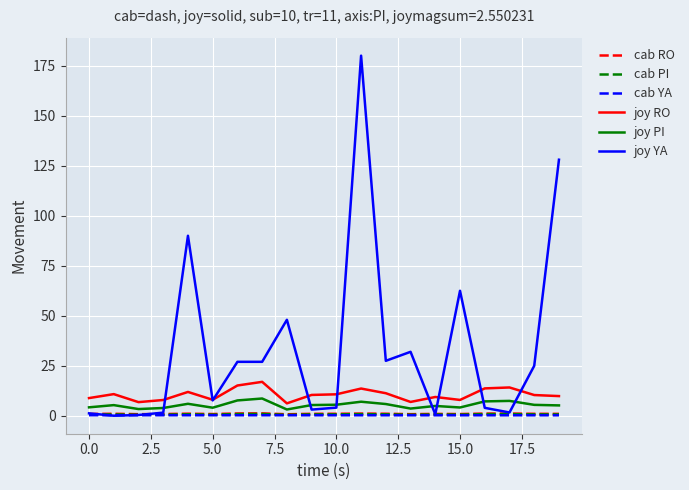

Which series has the largest total across all categories?

joy YA